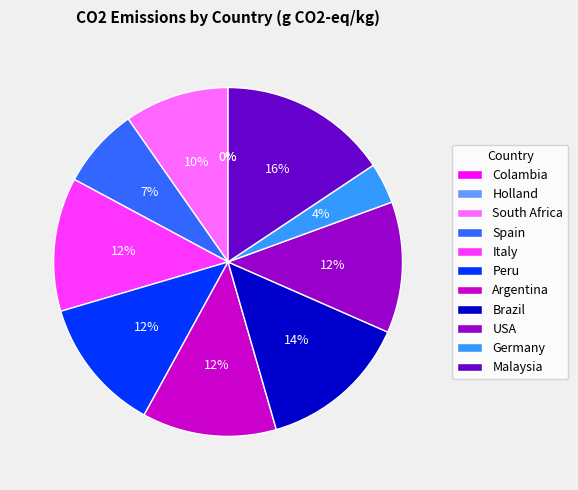

Is there any slice that represents more than half of the pie?

No